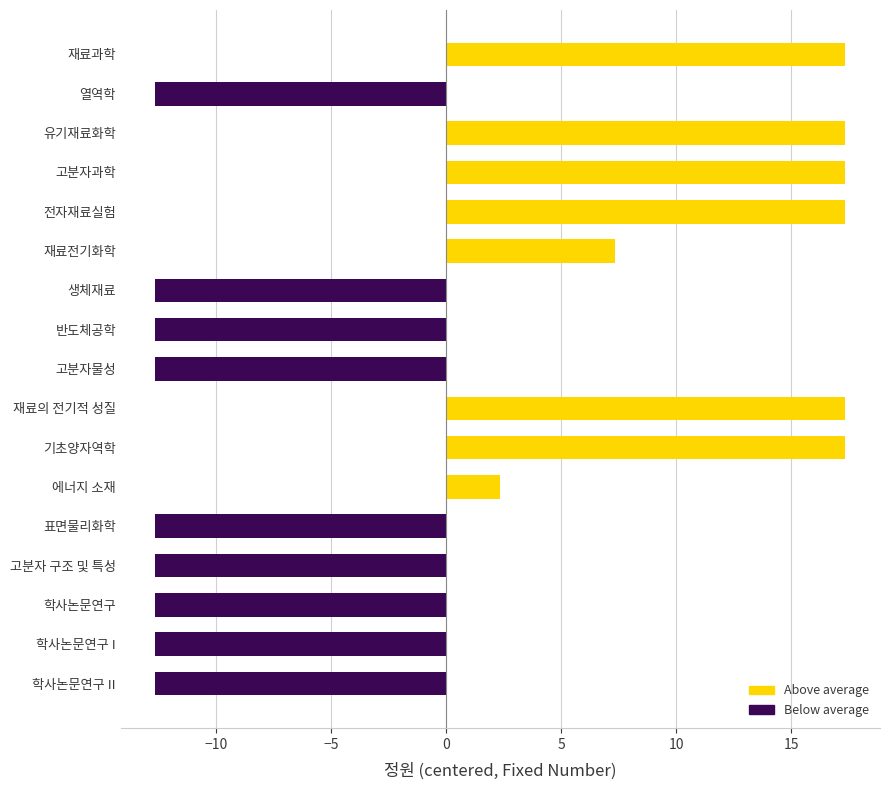

Is it true that the value at 고분자과학 is 28.8?

False